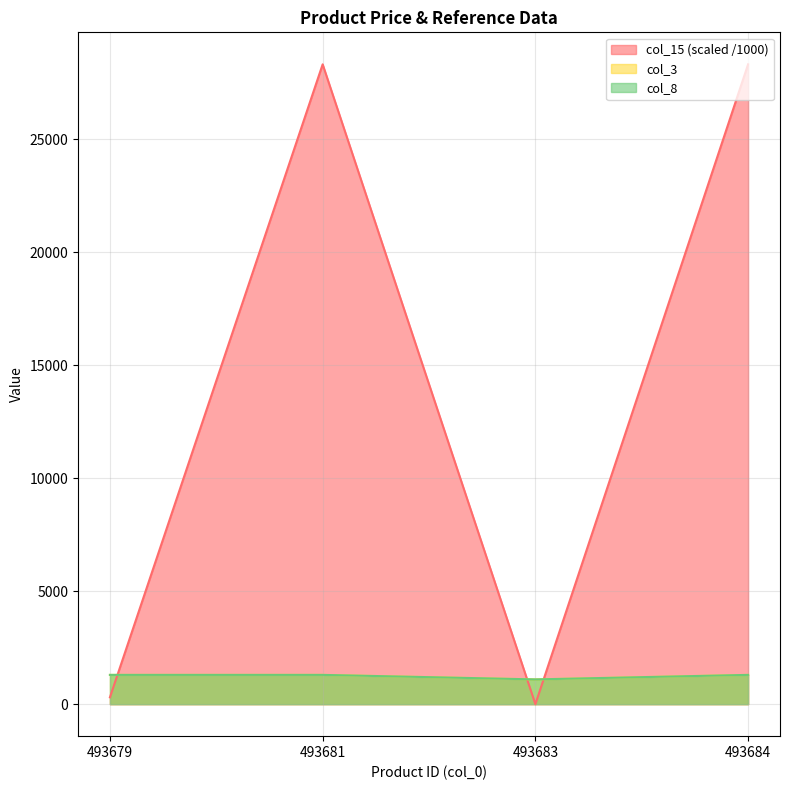

Does the chart display data point markers on the line(s)?

No